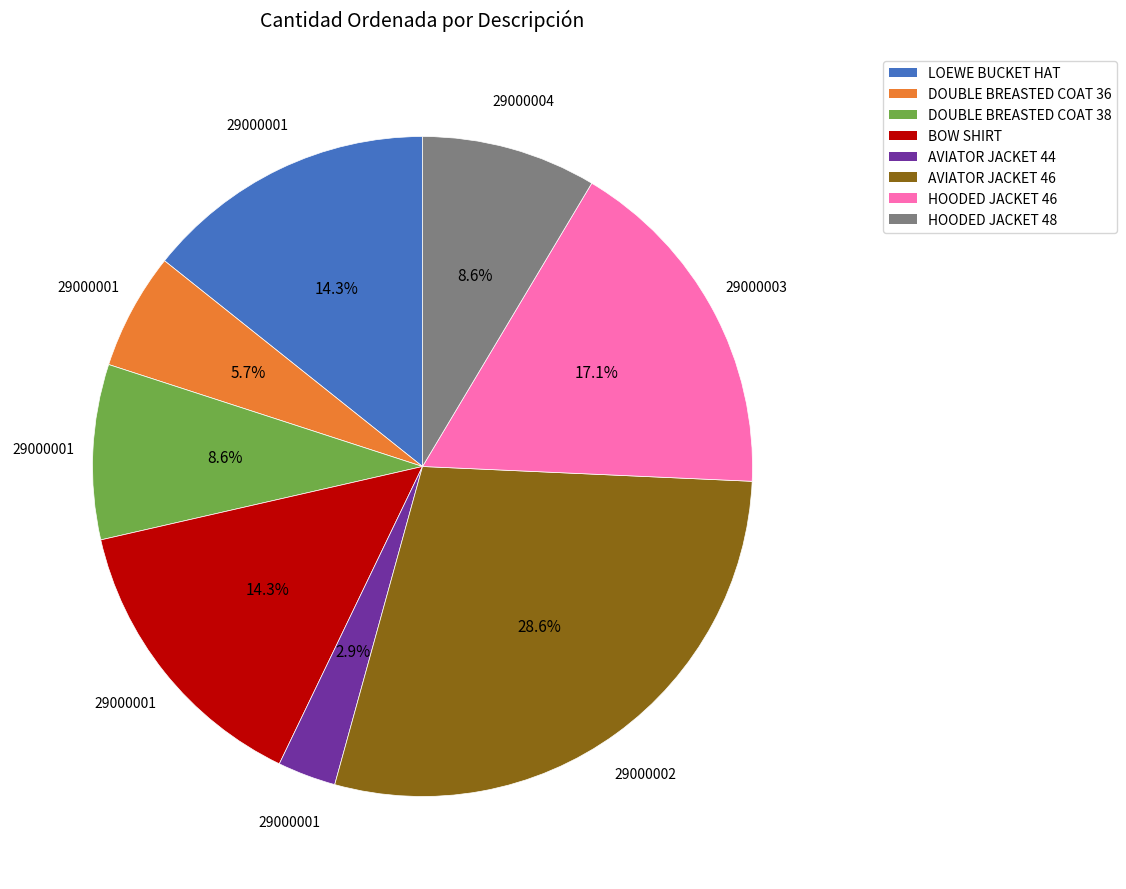

Is it true that DOUBLE BREASTED COAT 36 is 6% of the pie?

True